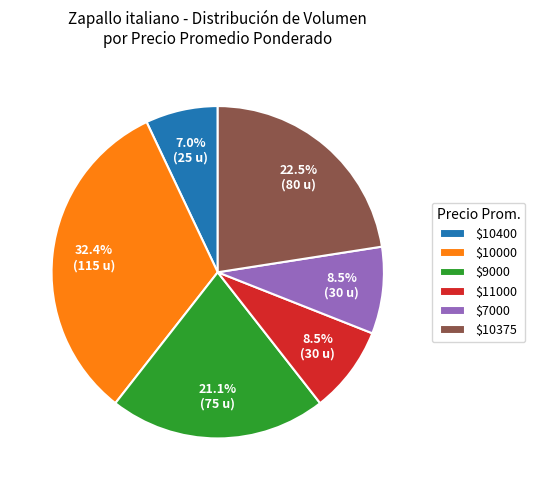

Count the number of slices in the pie.

6